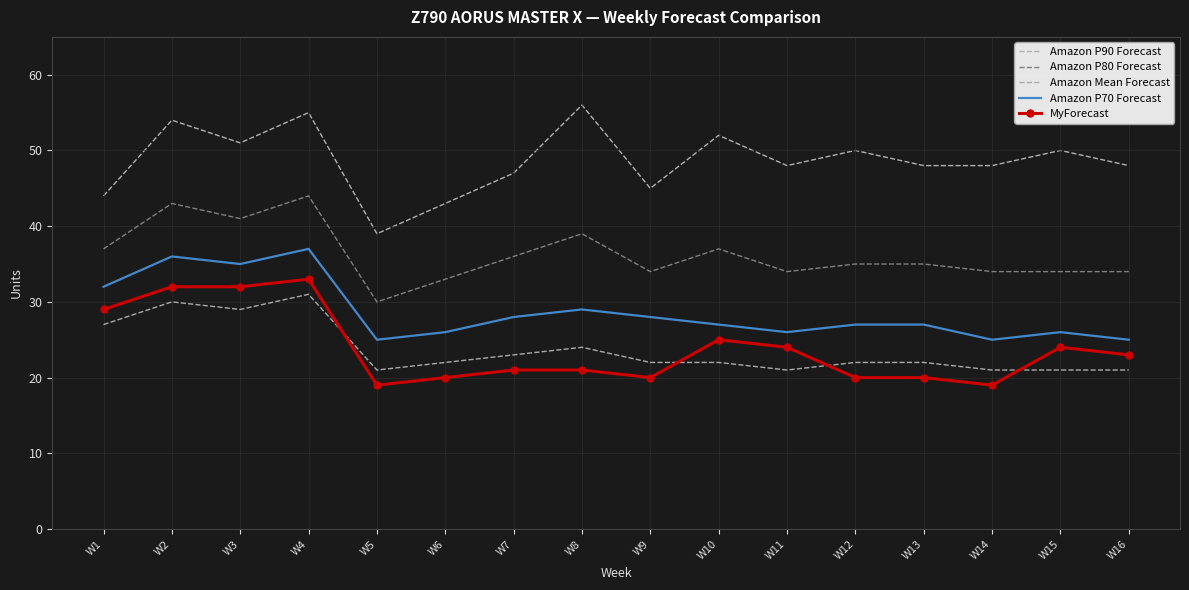

Is the value of Amazon Mean Forecast at W13 greater than the value of Amazon P80 Forecast at W6?

No